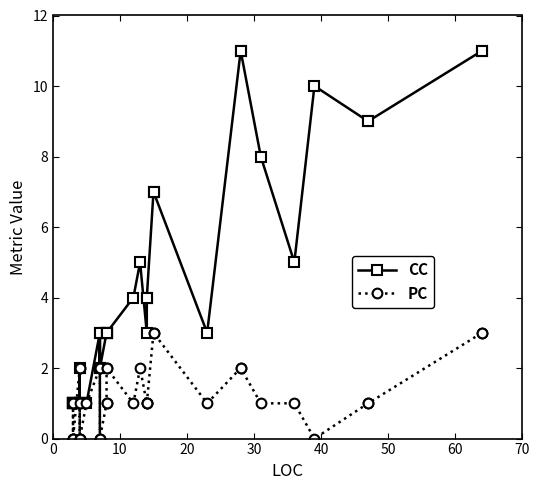

The CC series shows 12 at 29. True or false?

False